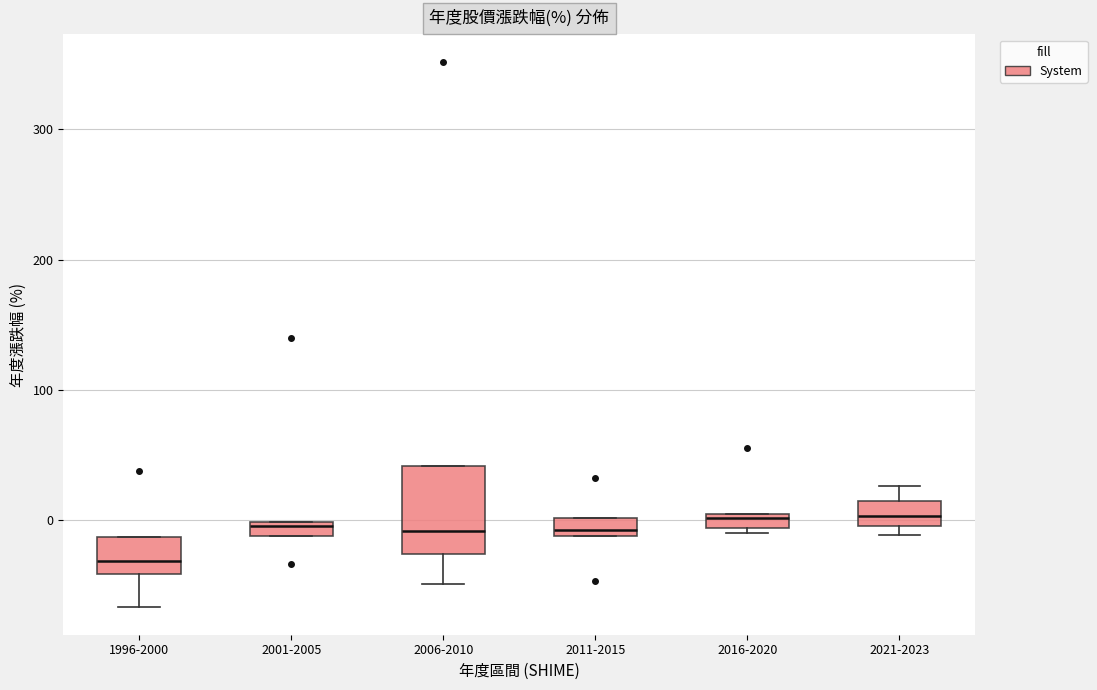

Which box is the tallest, from its lower edge to its upper edge?

2006-2010